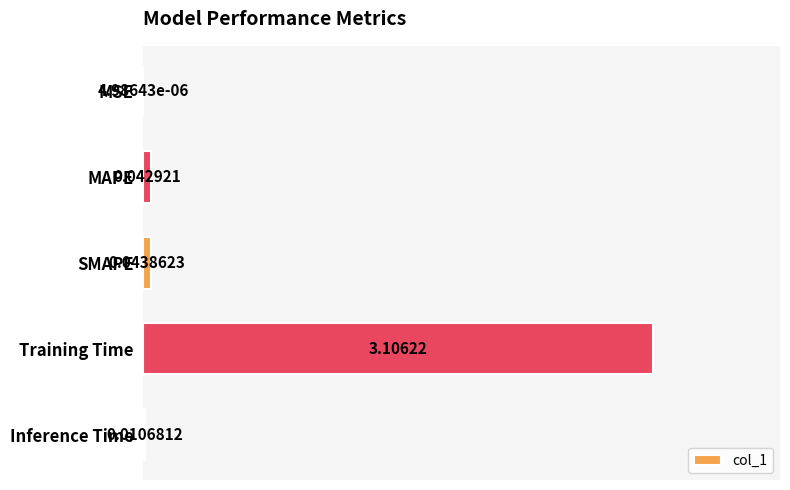

Are the bars horizontal?

Yes